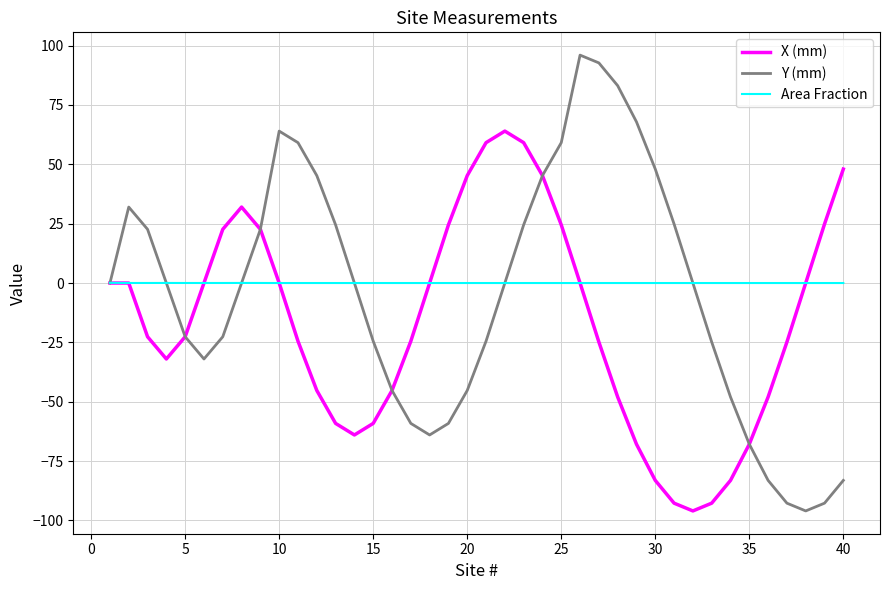

What is the minimum value for Y (mm)?

-96.0